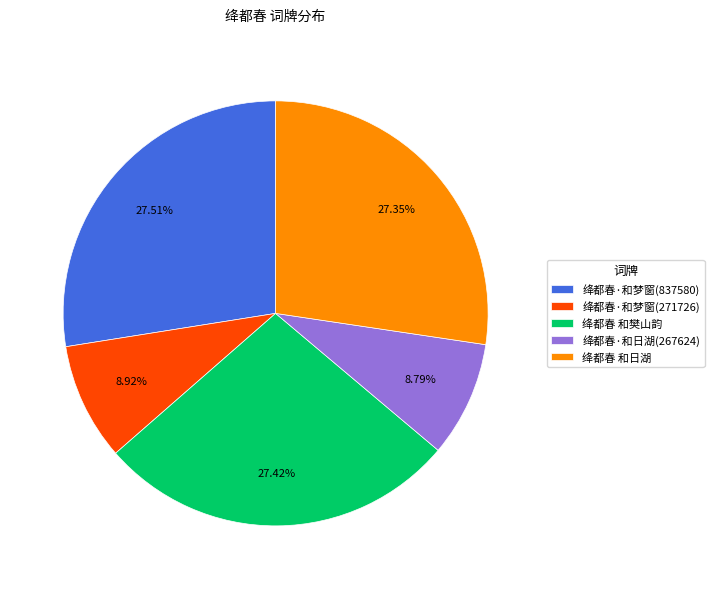

How many slices are in this pie chart?

5